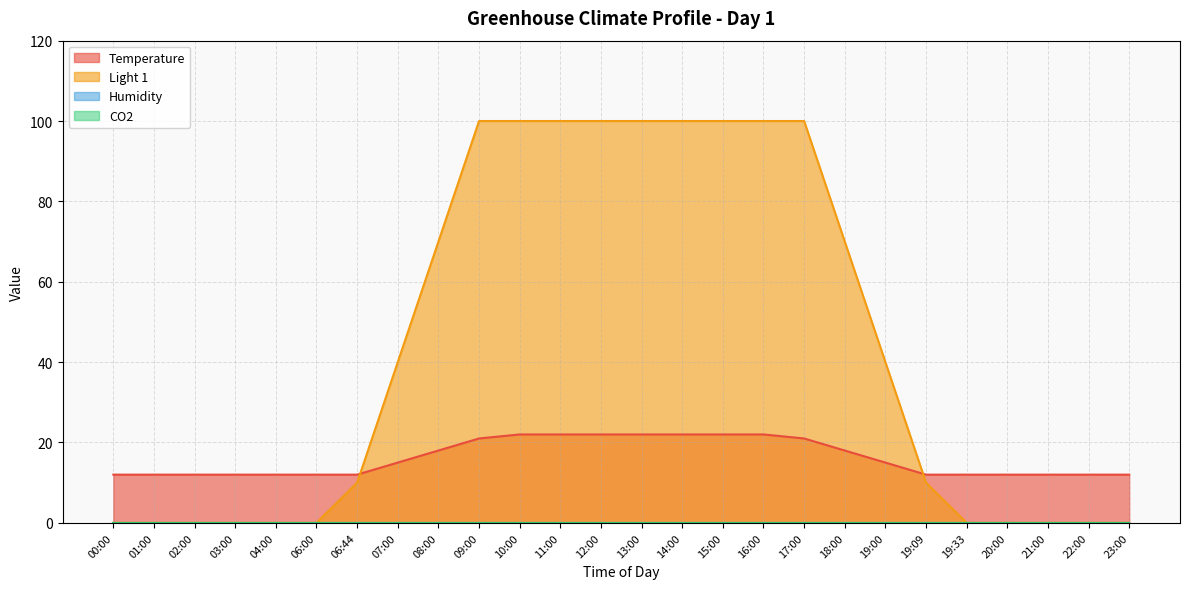

Where does the Temperature series first go above 15?

08:00